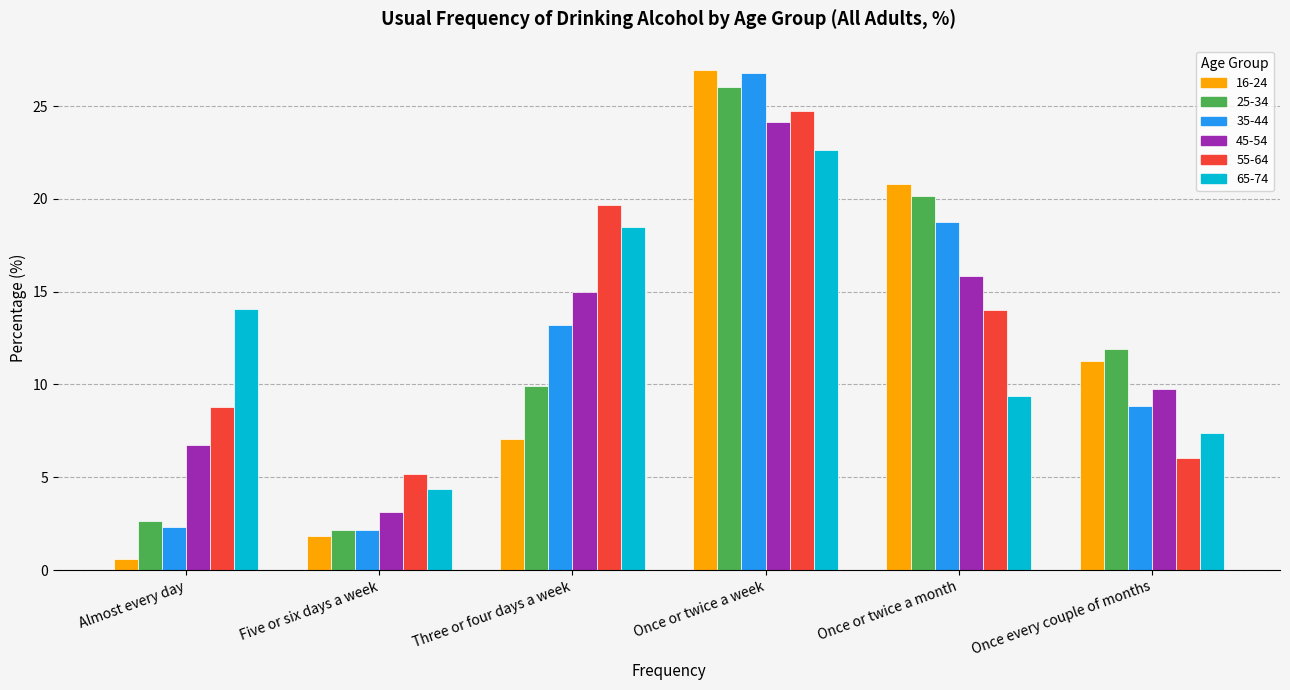

At which category is the sum across all series the highest?

Once or twice a week